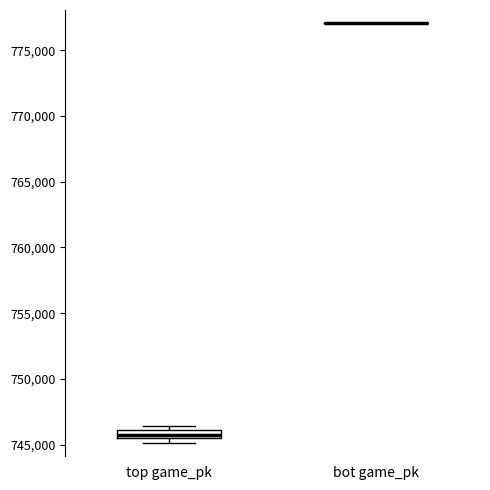

Where is the lower edge of the box for top game_pk on the y-axis? The values are not printed on the chart, so give them approximately, as read against the axis.

745500